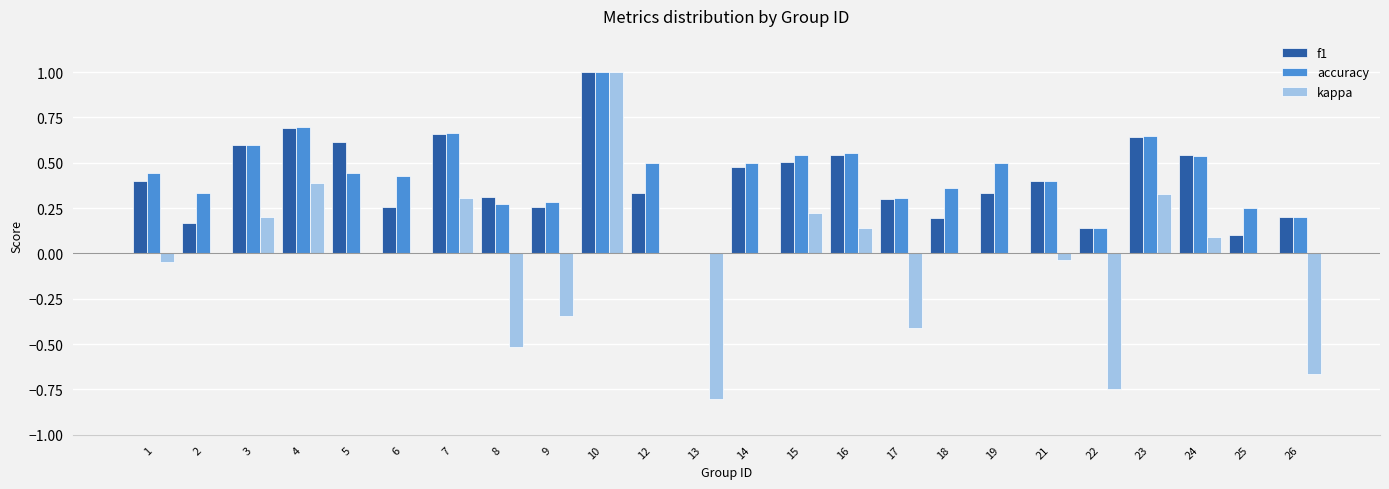

True or false: kappa has a value of 0.3 at 3.

False